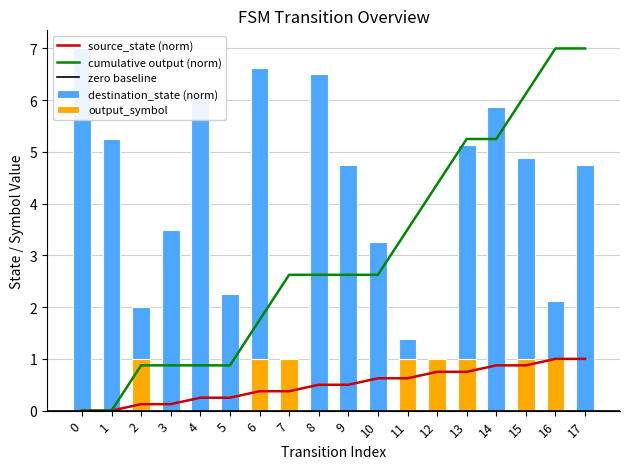

The value of source_state at 12 is 0.8. True or false?

True